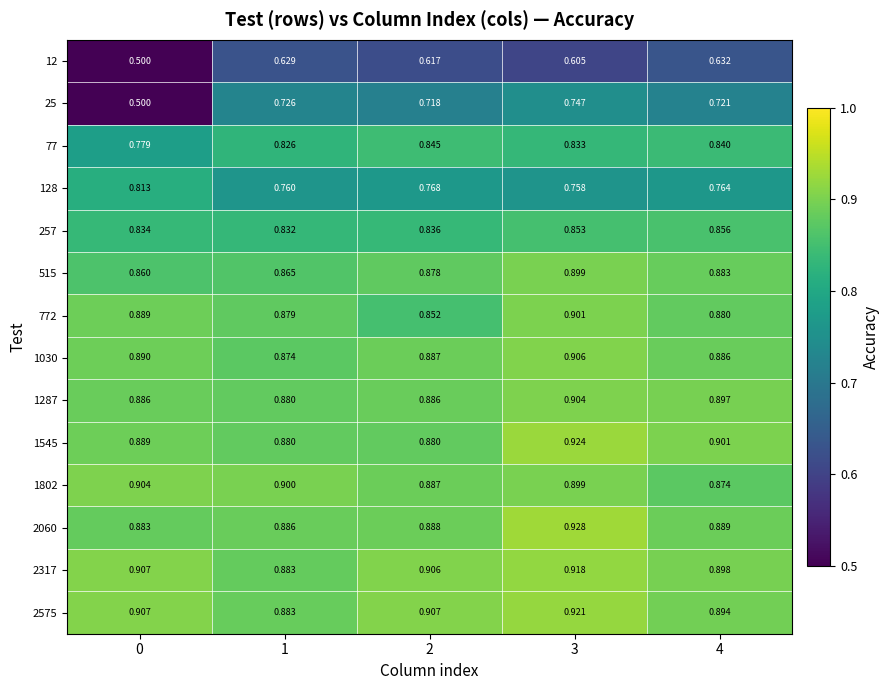

Is the value of 515 at 0 greater than the value of 1802 at 1?

No